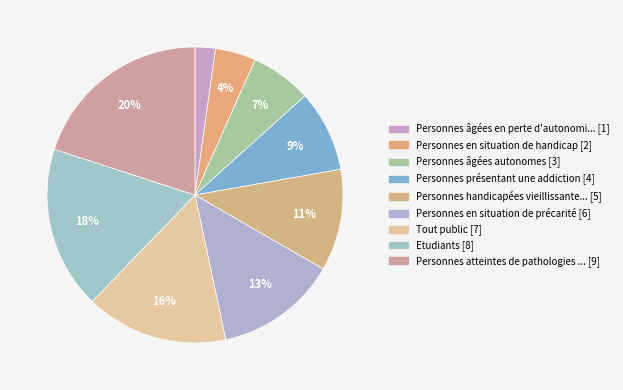

Is there a majority slice in this chart?

No